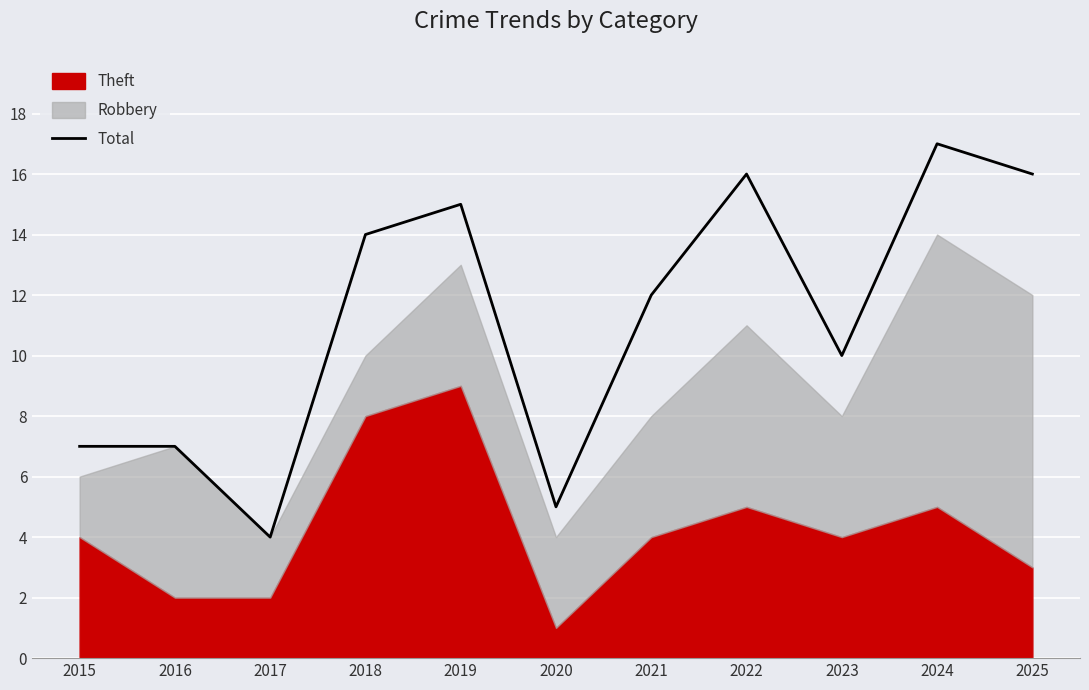

Is it true that the value at 2021 is 7?

False